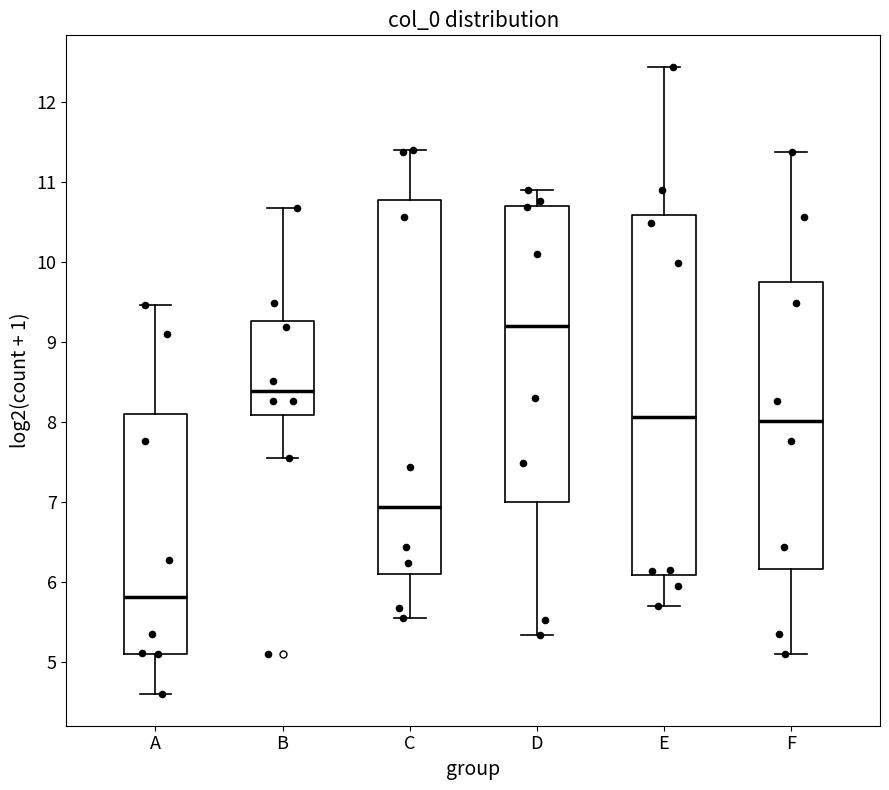

Which box has the highest median line?

D